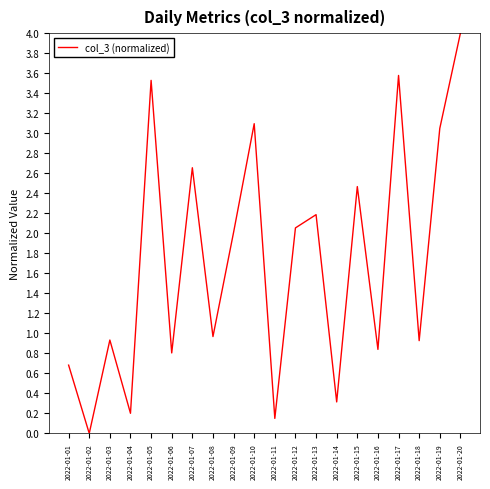

The chart shows a value of 1.4 at 2022-01-09. True or false?

False